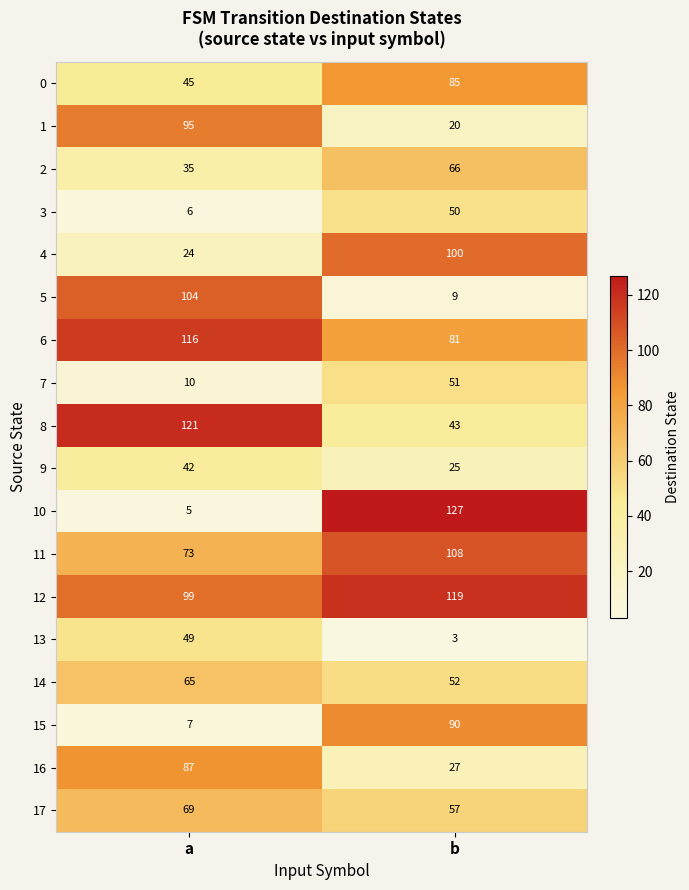

What is the total value across all series at a?

1052